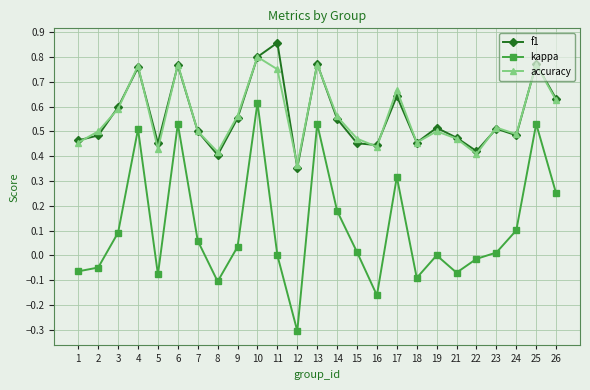

What are all the series names shown in the legend?

f1, kappa, accuracy